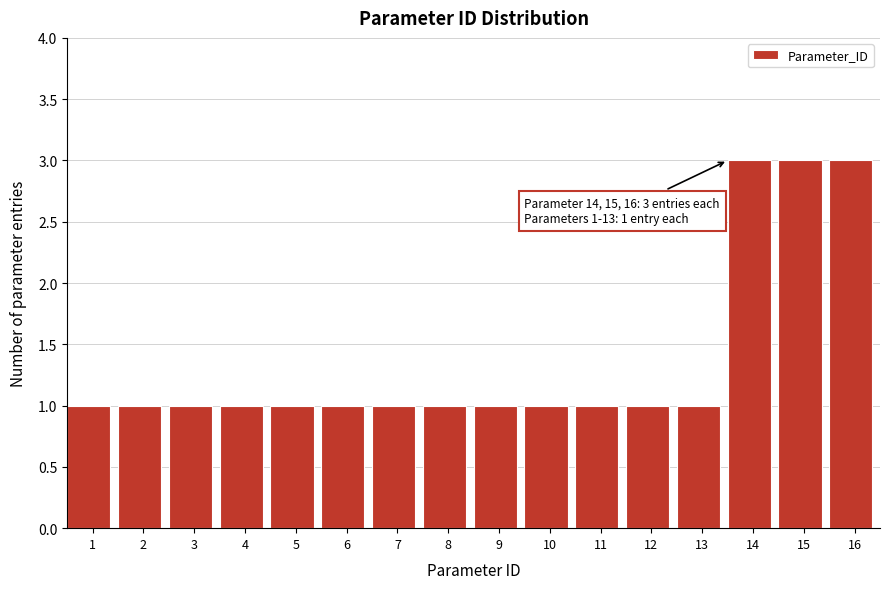

Reading left to right, list all the values displayed in this chart.

1=1	2=1	3=1	4=1	5=1	6=1	7=1	8=1	9=1	10=1	11=1	12=1	13=1	14=3	15=3	16=3